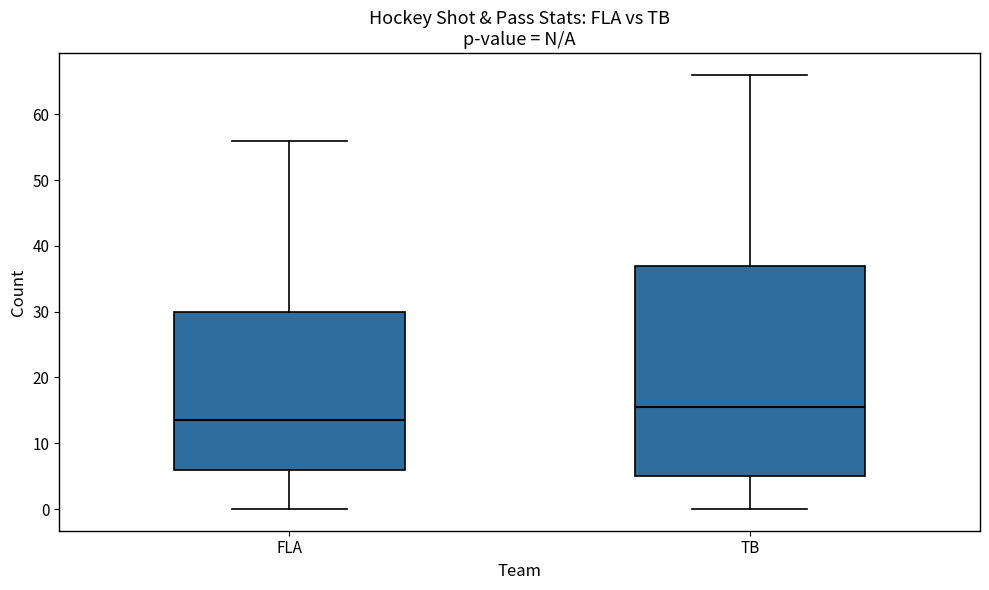

Comparing the boxes themselves (not the whiskers), which one is the tallest?

TB